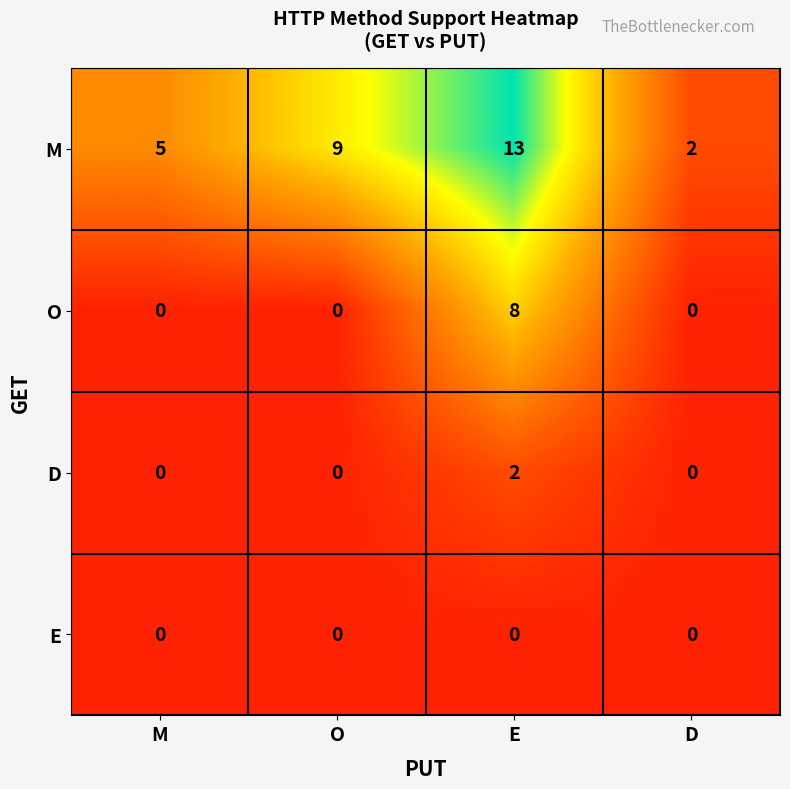

Is it true that D equals 0 at D?

True